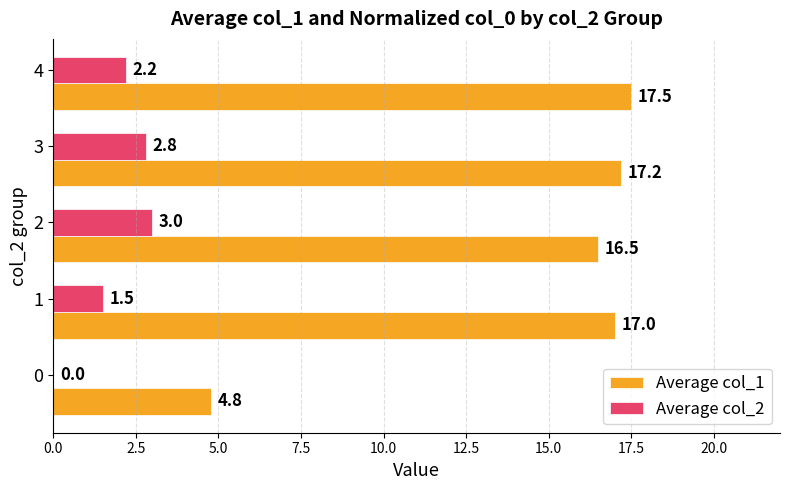

What is the total value across all series at 3?

20.0